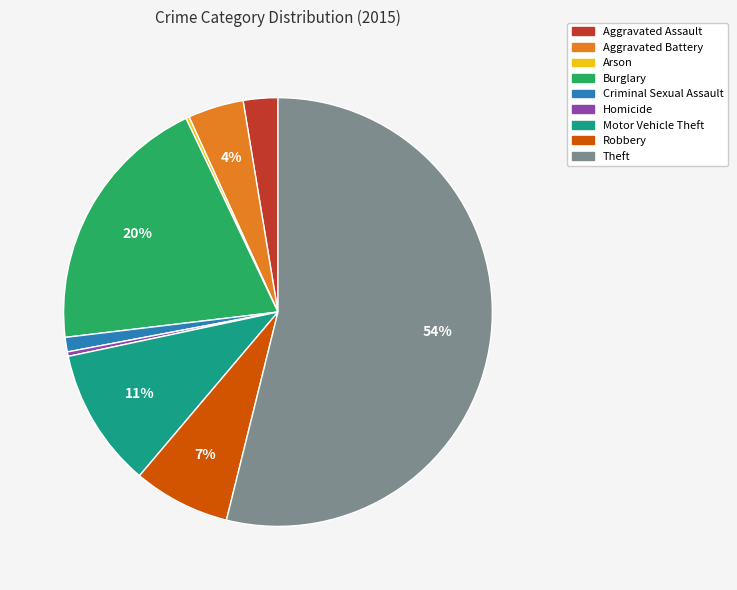

What percentage is the Burglary slice, to the nearest percent?

20%